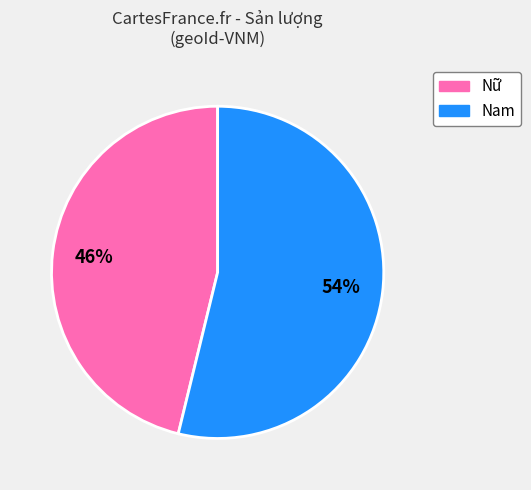

To the nearest percent, what portion does Nam represent?

54%